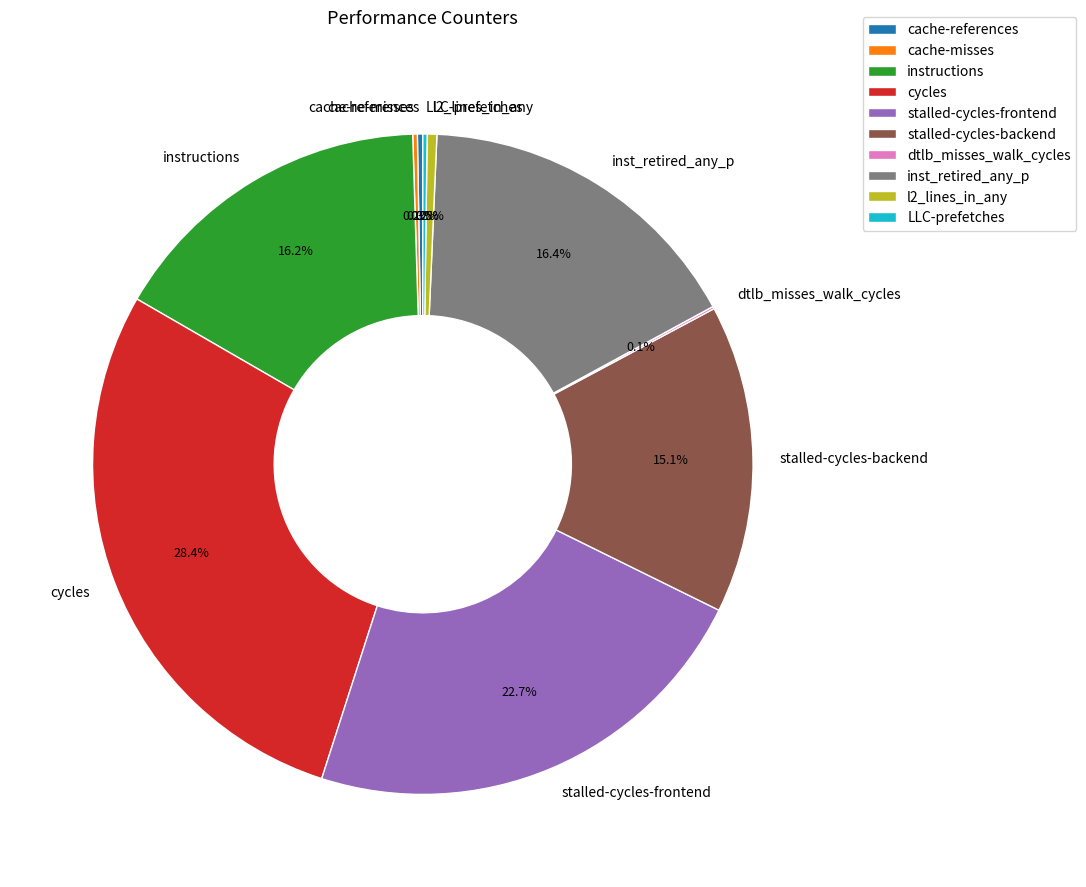

Combined, do l2_lines_in_any and stalled-cycles-backend account for over 50%?

No